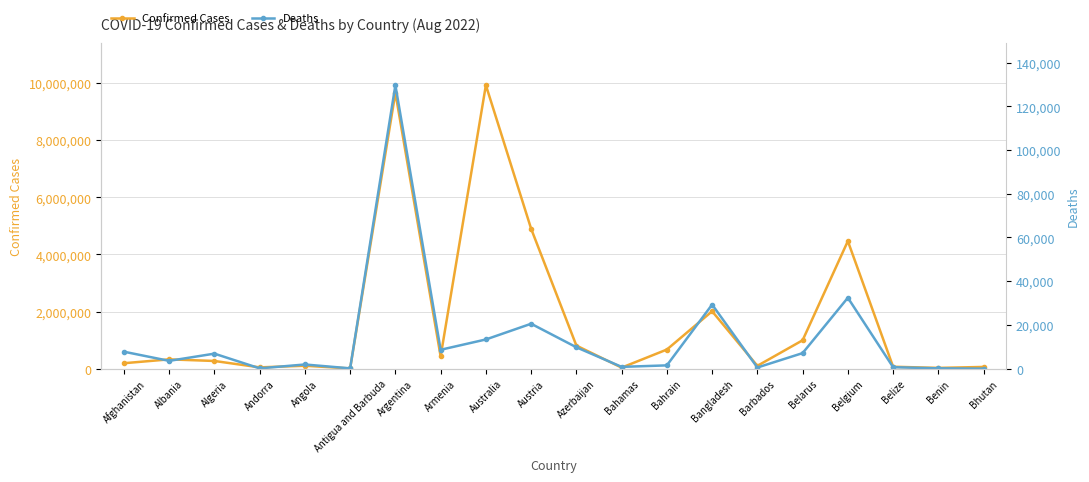

Which category has the highest value in the Confirmed Cases series?

Australia